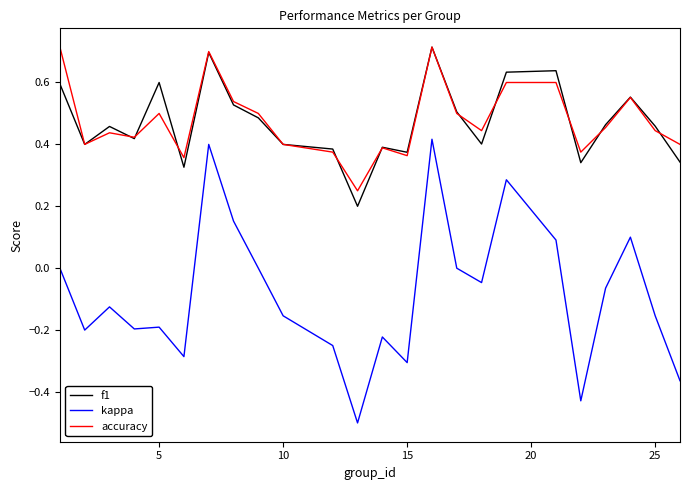

What is the minimum value shown in the chart?

-0.5